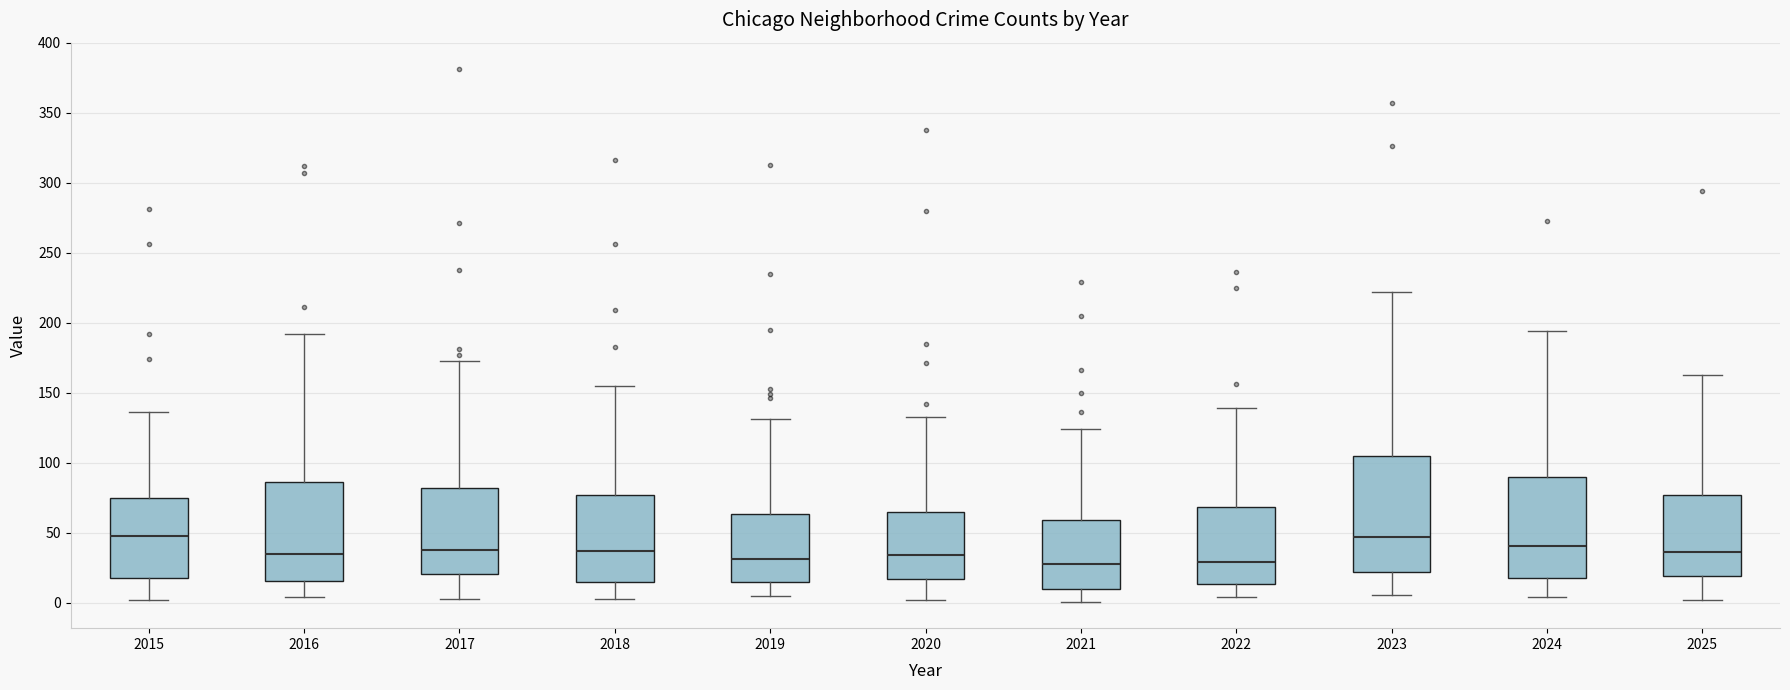

Where is the lower edge of the box at x = 2022 on the y-axis? The values are not printed on the chart, so give them approximately, as read against the axis.

15